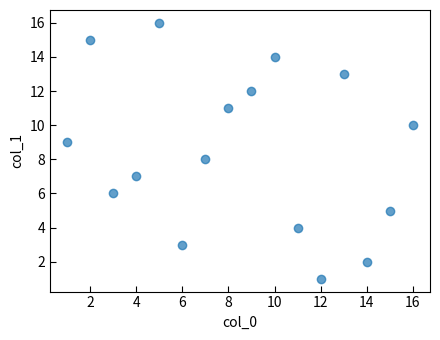

What is the range of Y values (max minus min)?

15